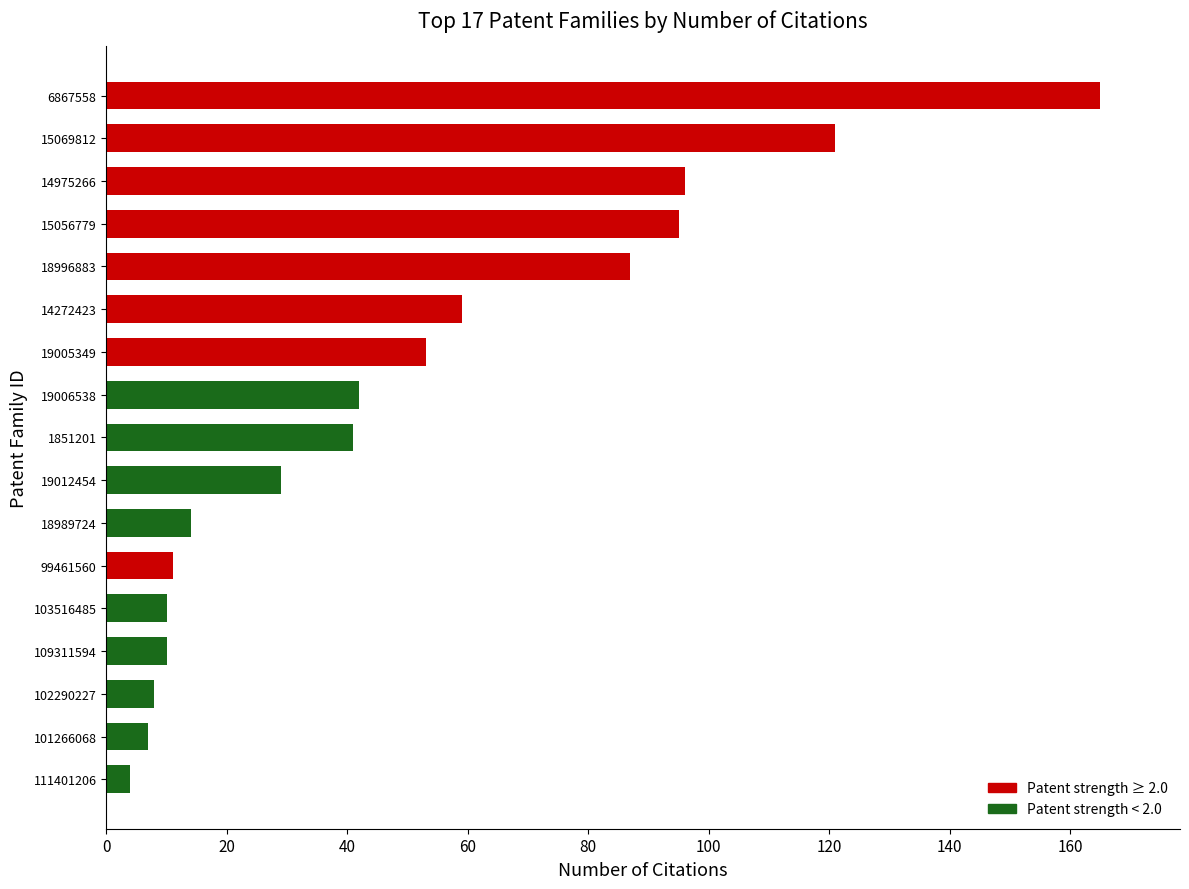

Between 15069812 and 109311594, which is larger?

15069812